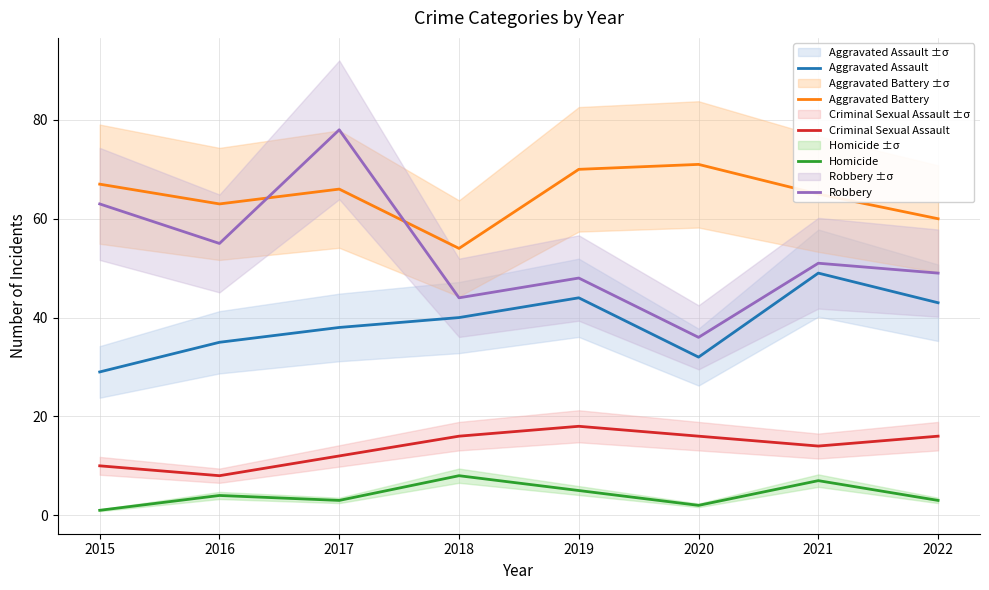

Reading right to left, list all the values displayed in this chart.

Aggravated Assault: 43	49	32	44	40	38	35	29
Aggravated Battery: 60	65	71	70	54	66	63	67
Criminal Sexual Assault: 16	14	16	18	16	12	8	10
Homicide: 3	7	2	5	8	3	4	1
Robbery: 49	51	36	48	44	78	55	63